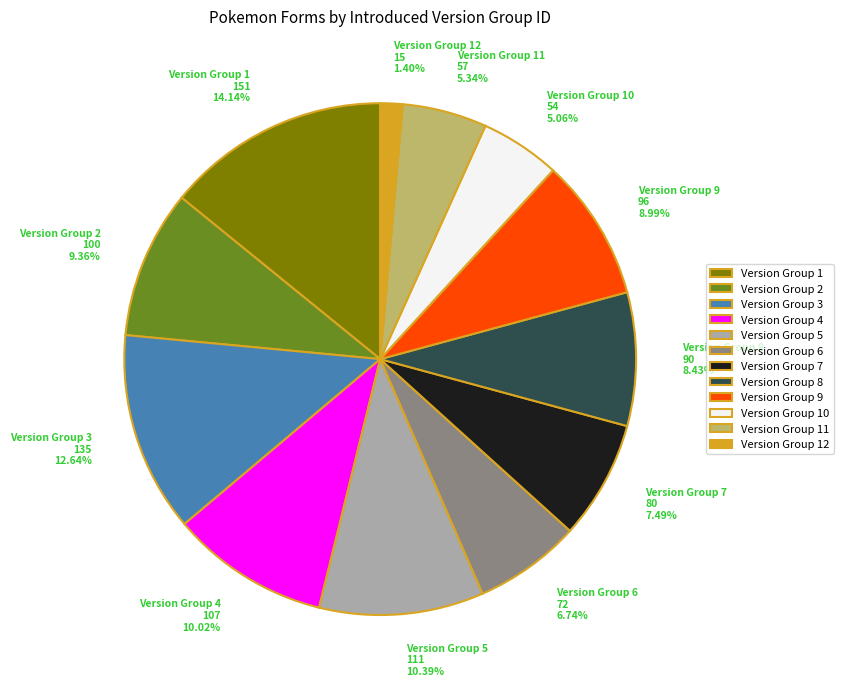

What is the smallest slice in the pie chart?

Version Group 12